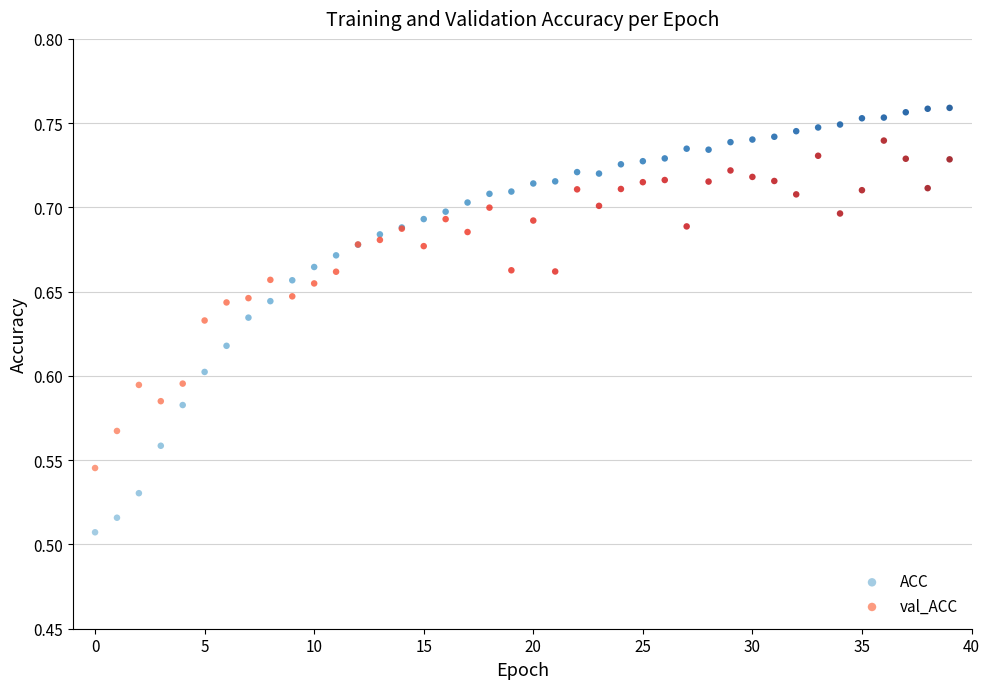

Which series contains the highest Y value?

ACC